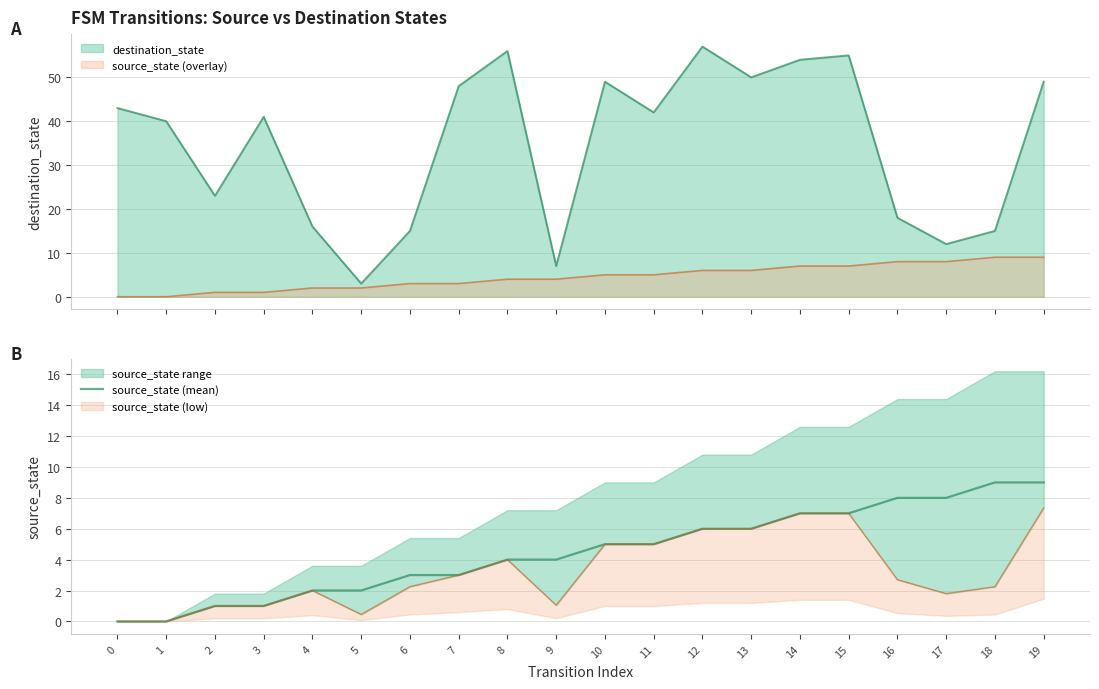

What is the sum of the values at 4 and 8?

6